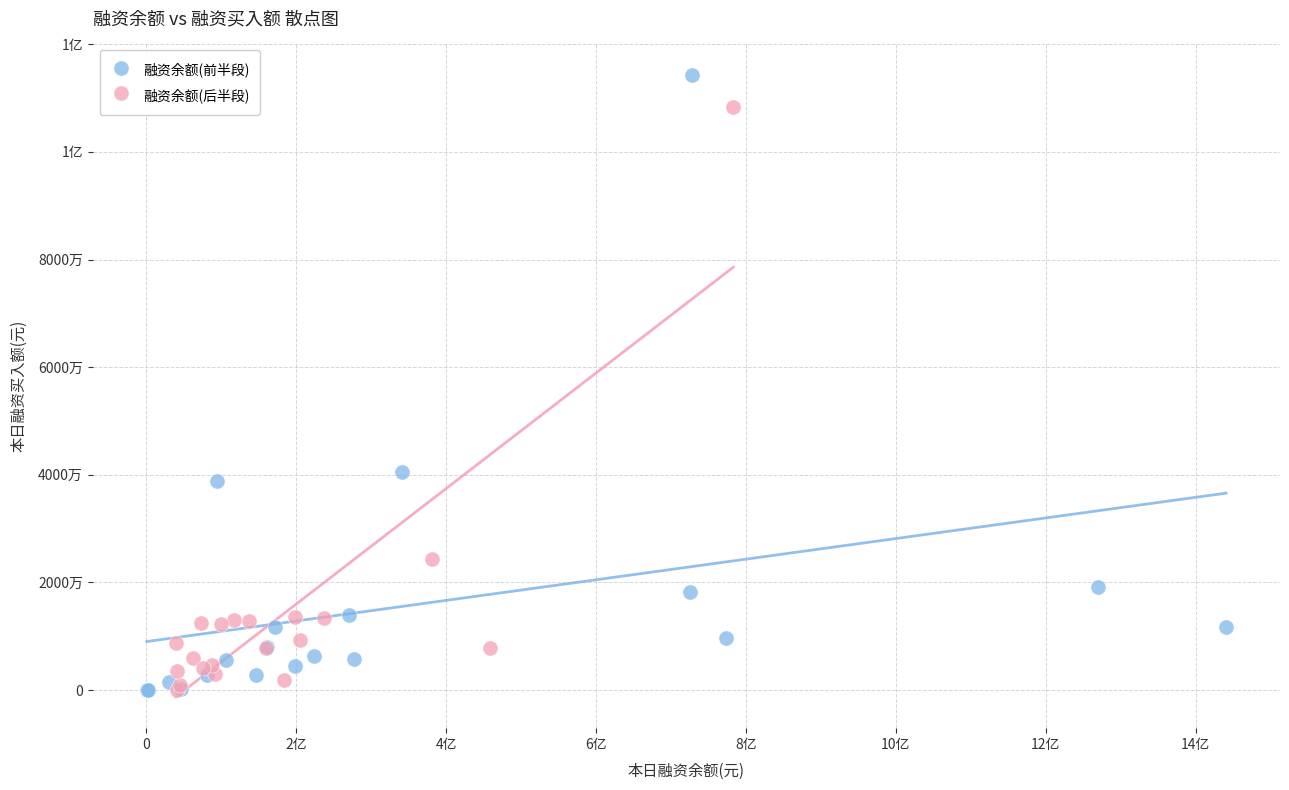

What are all the series names shown in the legend?

融资余额(前半段), 融资余额(后半段)